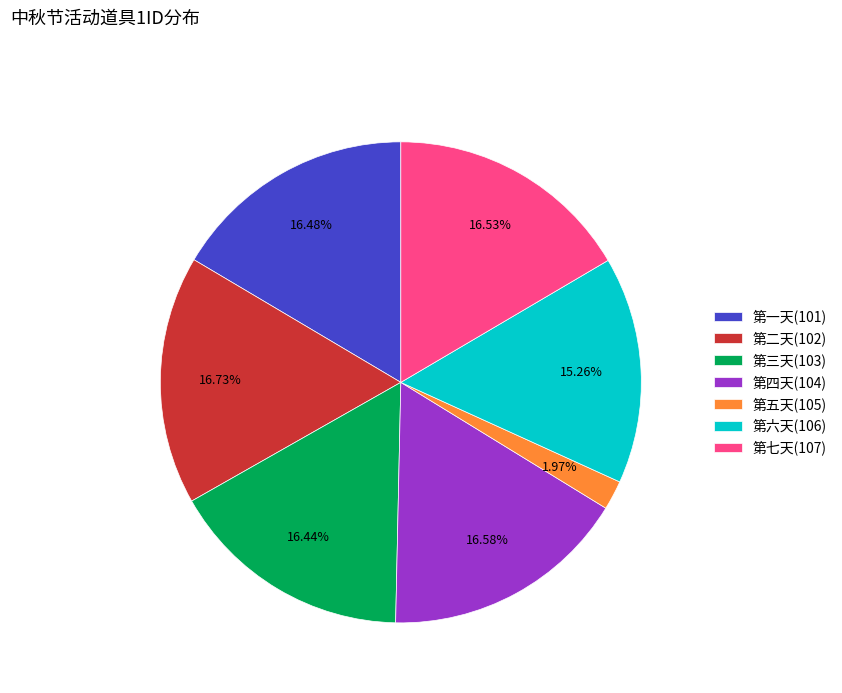

Which slice is the smallest?

第五天(105)